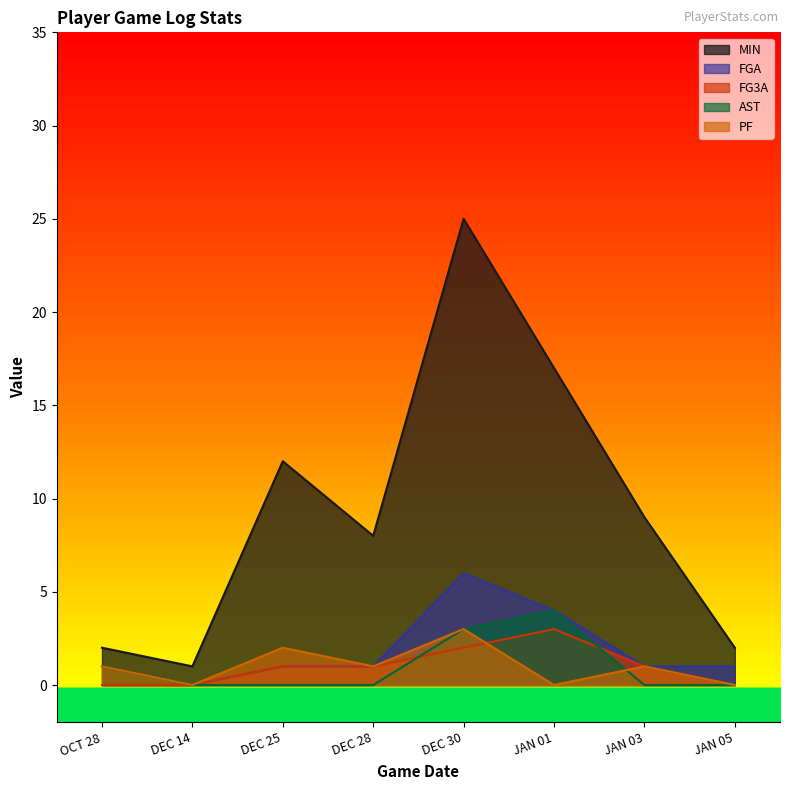

What is the label of the 2nd point from the right?

JAN 03